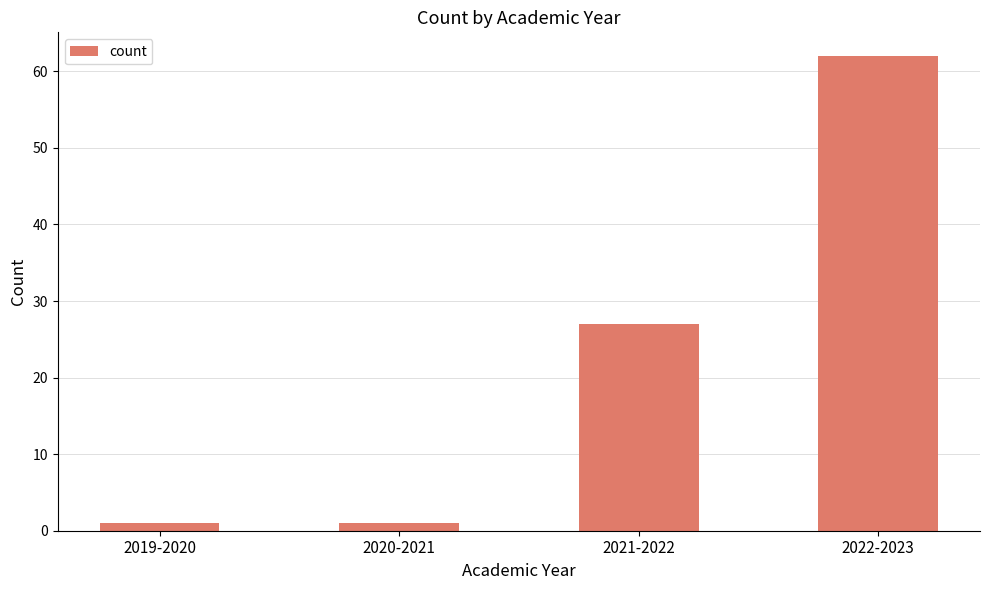

What is the maximum value shown in the chart?

62